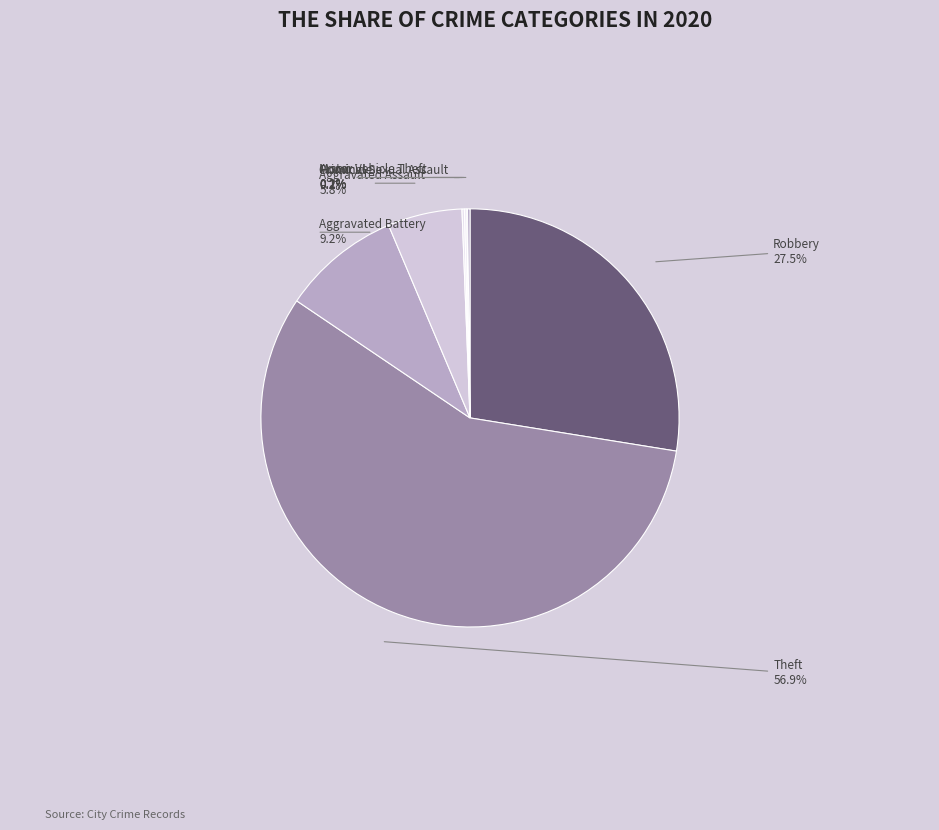

Is there any slice that represents more than half of the pie?

Yes